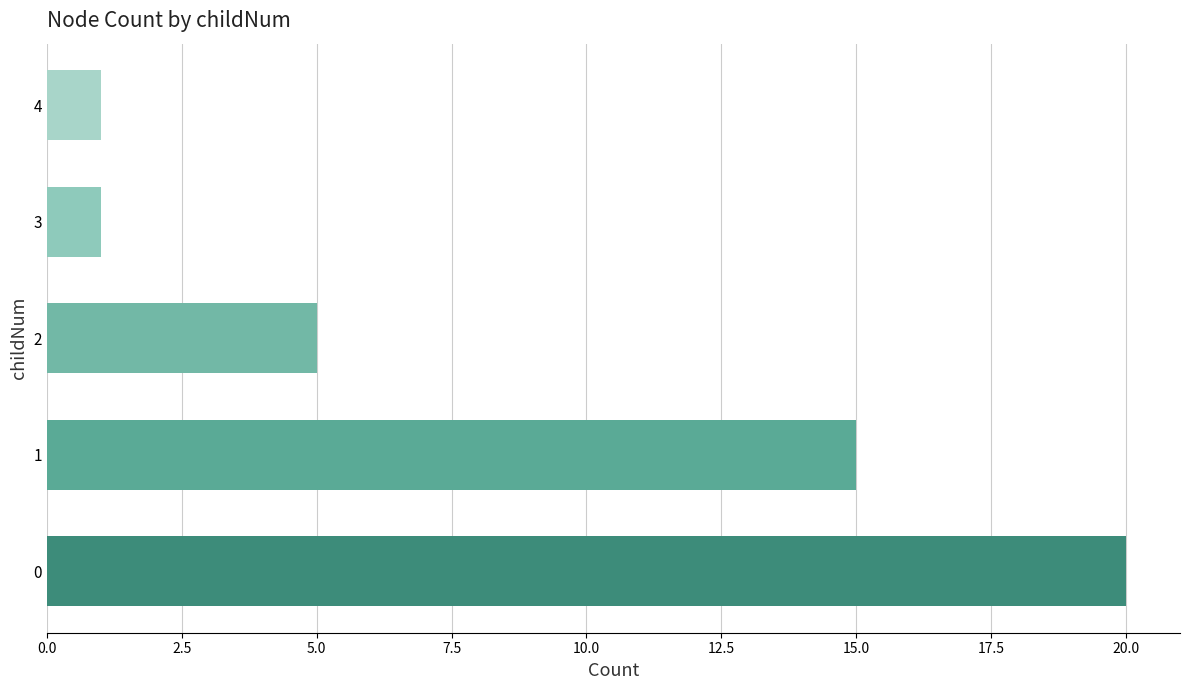

What is the maximum value shown in the chart?

20